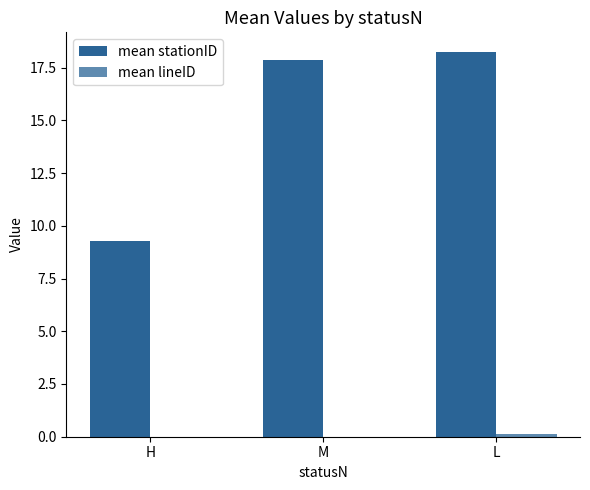

What is the label of the 2nd bar from the right?

M